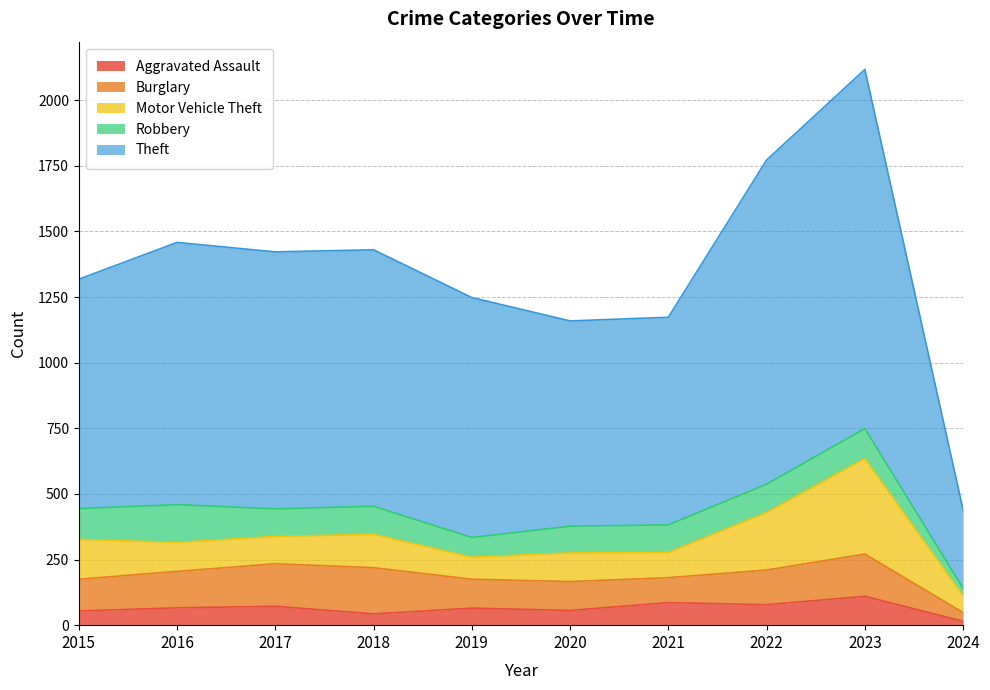

What is the maximum value shown in the chart?

1368